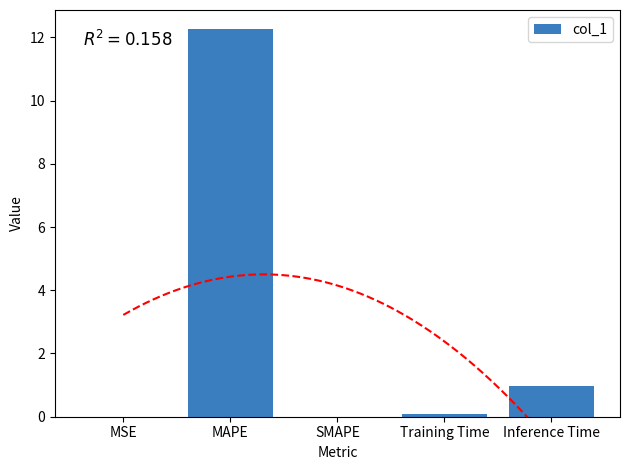

The value at SMAPE is 0.0. True or false?

True